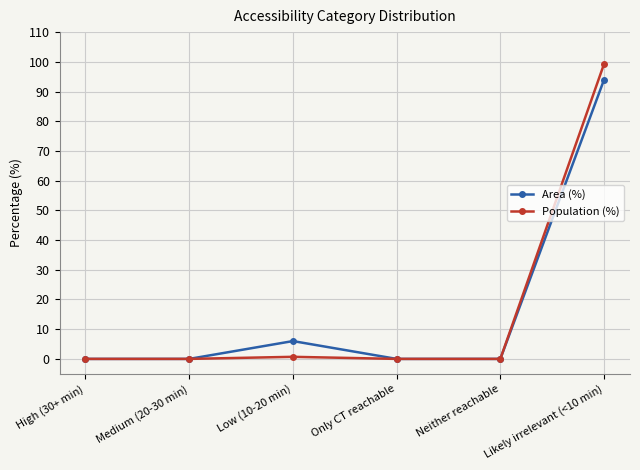

What is the highest value of the Area (%) series?

94.0